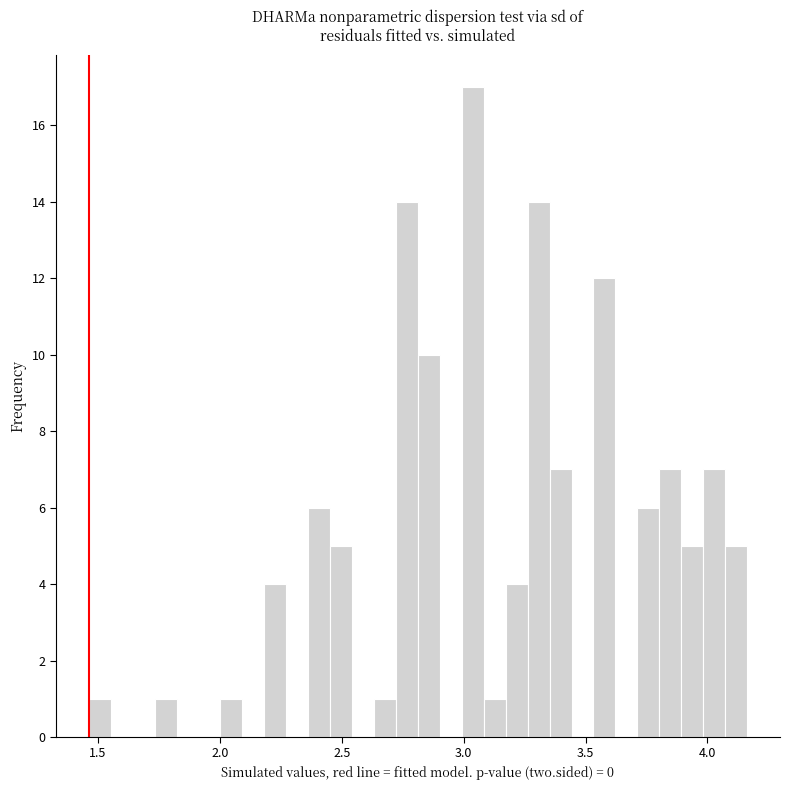

Around what value on the x-axis is the tallest bar? Give the approximate position of its centre, as read against the axis.

3.05